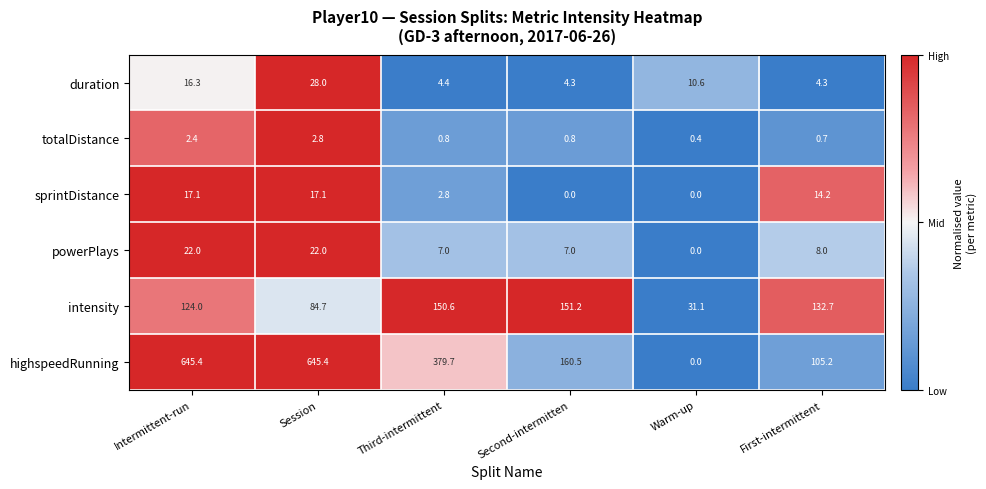

Which series has the largest total across all categories?

highspeedRunning